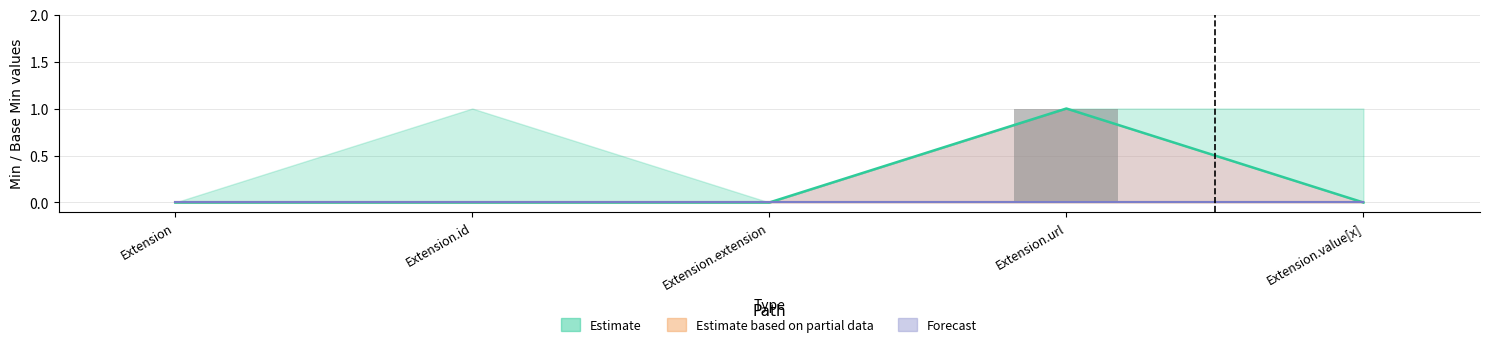

List the labels in order of value, smallest first.

Extension, Extension.id, Extension.extension, Extension.value[x], Extension.url